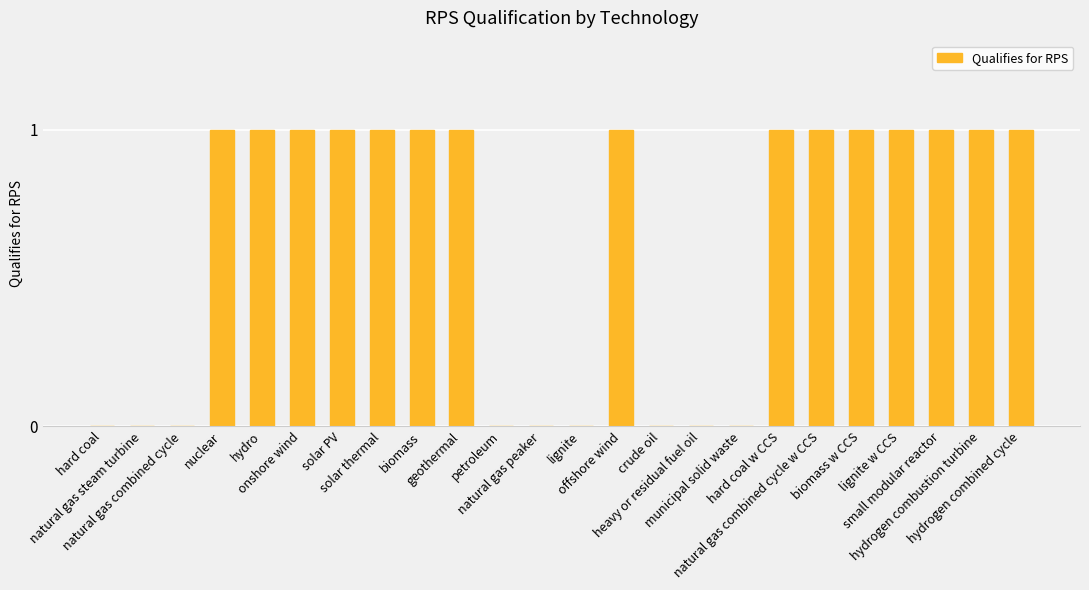

True or false: the data shows 0 at hydrogen combustion turbine.

False